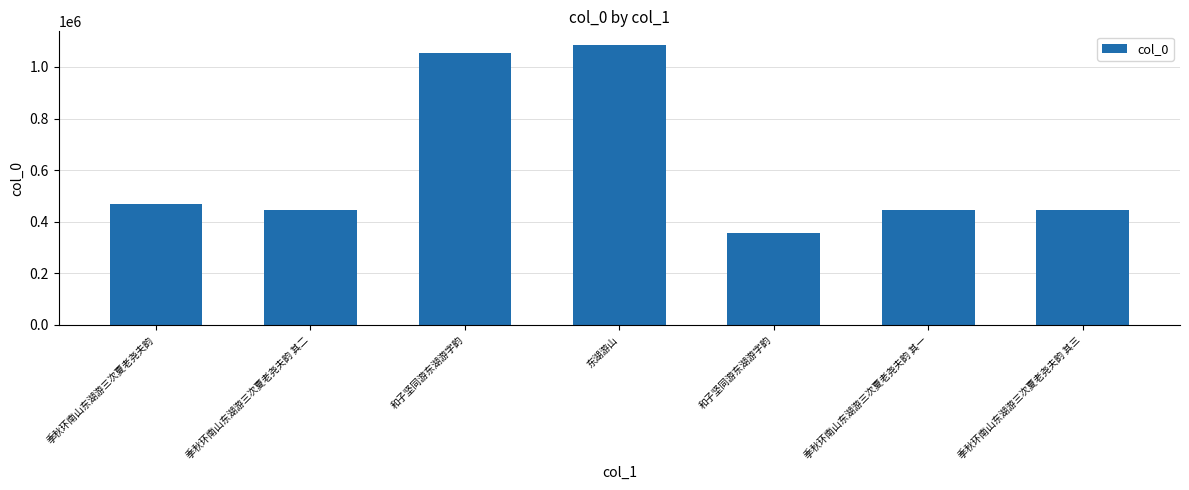

Rank the categories by value from lowest to highest.

和子坚同游东湖游字韵, 季秋环南山东湖游三次夏老尧夫韵 其一, 季秋环南山东湖游三次夏老尧夫韵 其二, 季秋环南山东湖游三次夏老尧夫韵 其三, 季秋环南山东湖游三次夏老尧夫韵, 和子坚同游东湖游字韵, 东湖游山